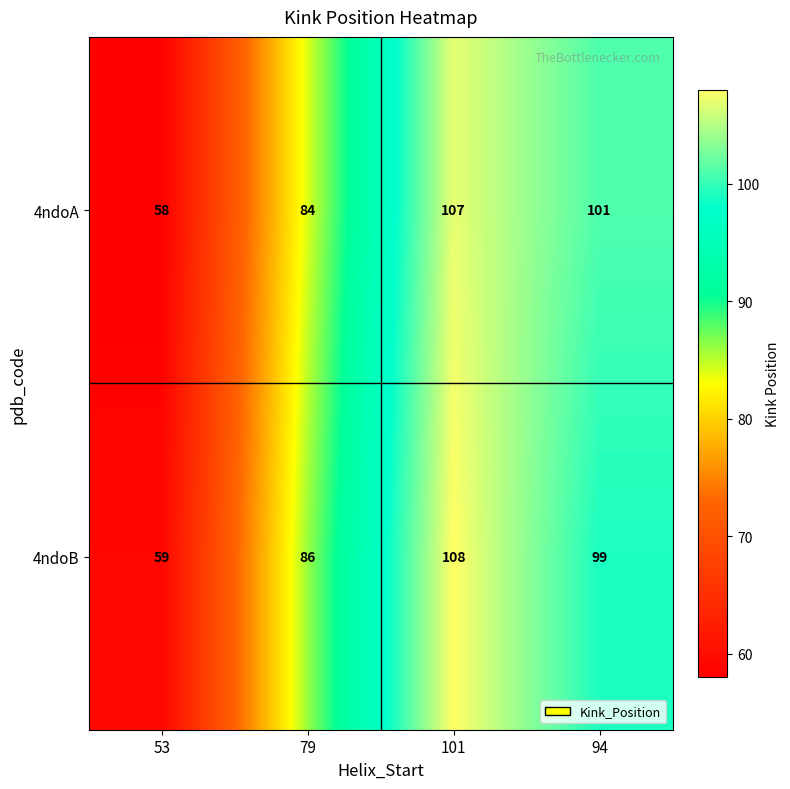

What is the sum of the 4ndoA values at 94 and 79?

185